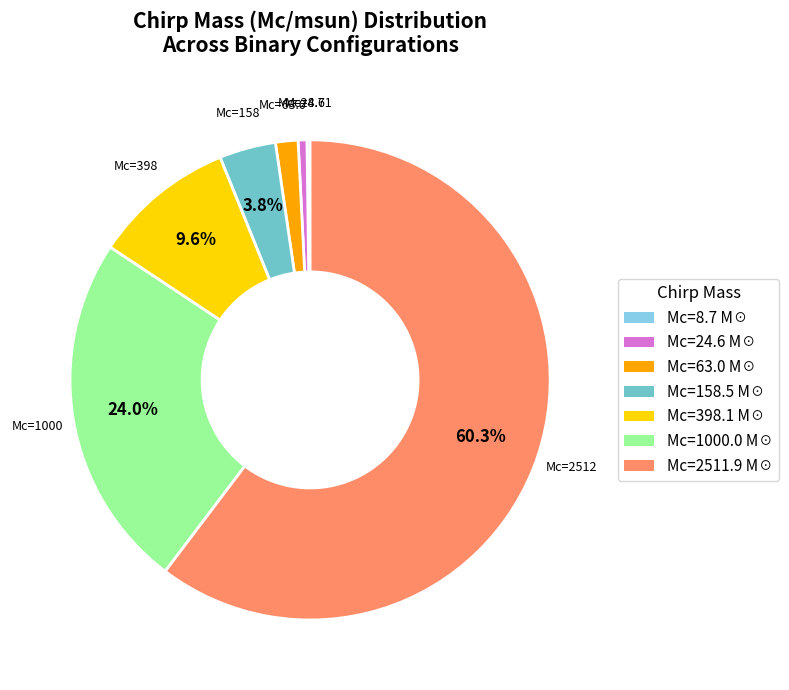

Is there a majority slice in this chart?

Yes